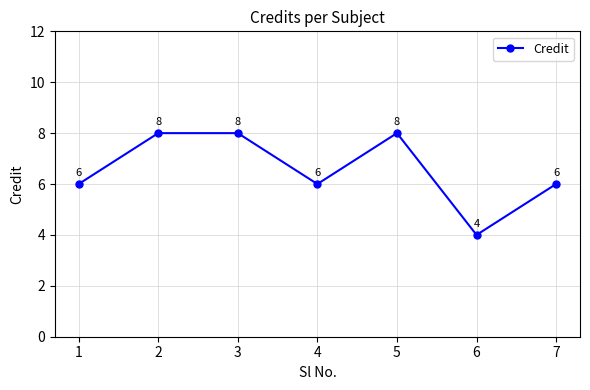

How many interior local valleys (lower than both neighbors) does the data have?

2